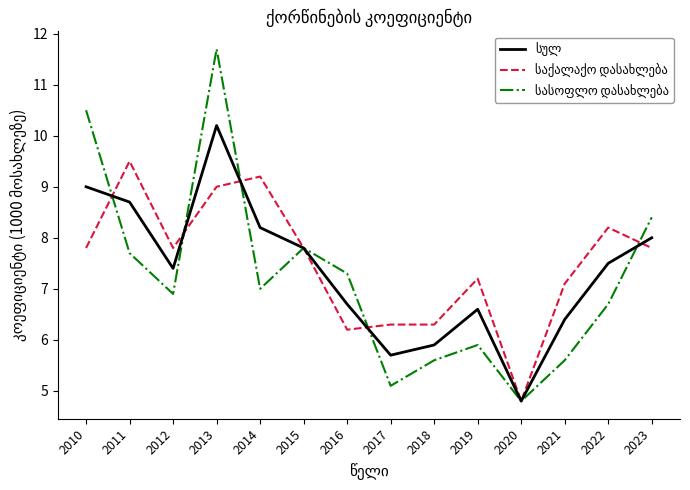

What is the smallest value displayed?

4.8